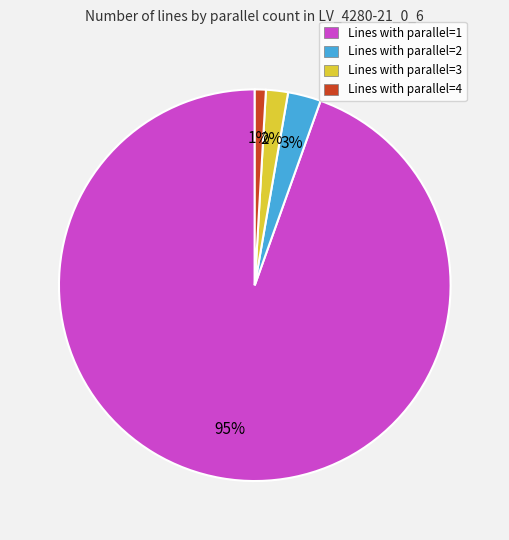

Is it true that Lines with parallel=1 is 80% of the pie?

False